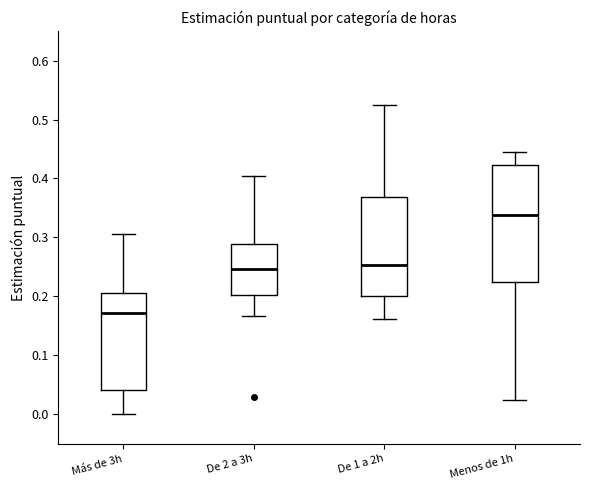

Reading left to right, read every box against the y-axis: the position of its median line, the range the box covers, and the ends of its whiskers. The values are not printed on the chart, so give them approximately, as read against the axis.

Más de 3h: median 0.17, box 0.04 to 0.21, whiskers 0.00 to 0.31
De 2 a 3h: median 0.25, box 0.20 to 0.29, whiskers 0.17 to 0.41
De 1 a 2h: median 0.25, box 0.20 to 0.37, whiskers 0.16 to 0.53
Menos de 1h: median 0.34, box 0.22 to 0.42, whiskers 0.02 to 0.44